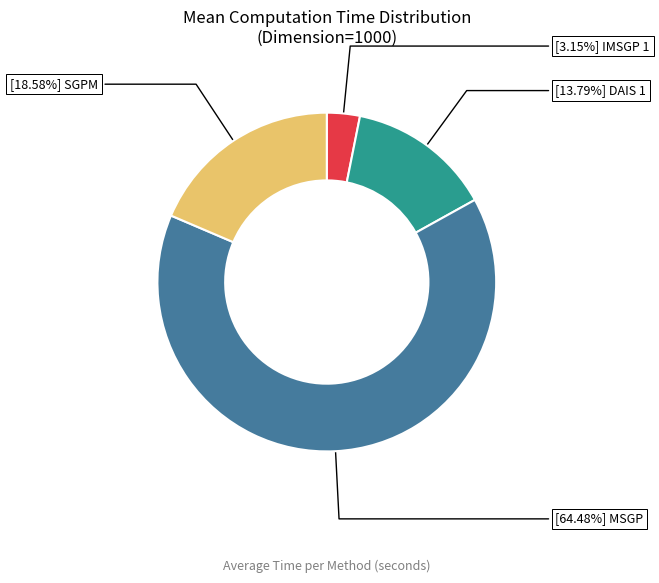

Is there a majority slice in this chart?

Yes